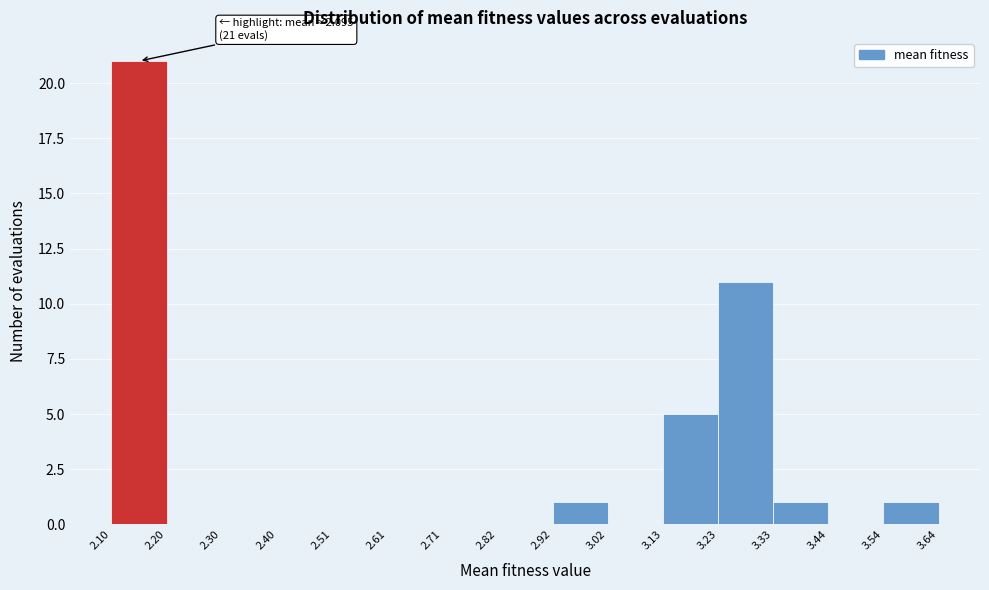

Which range on the x-axis has the tallest bar?

2.10 to 2.20